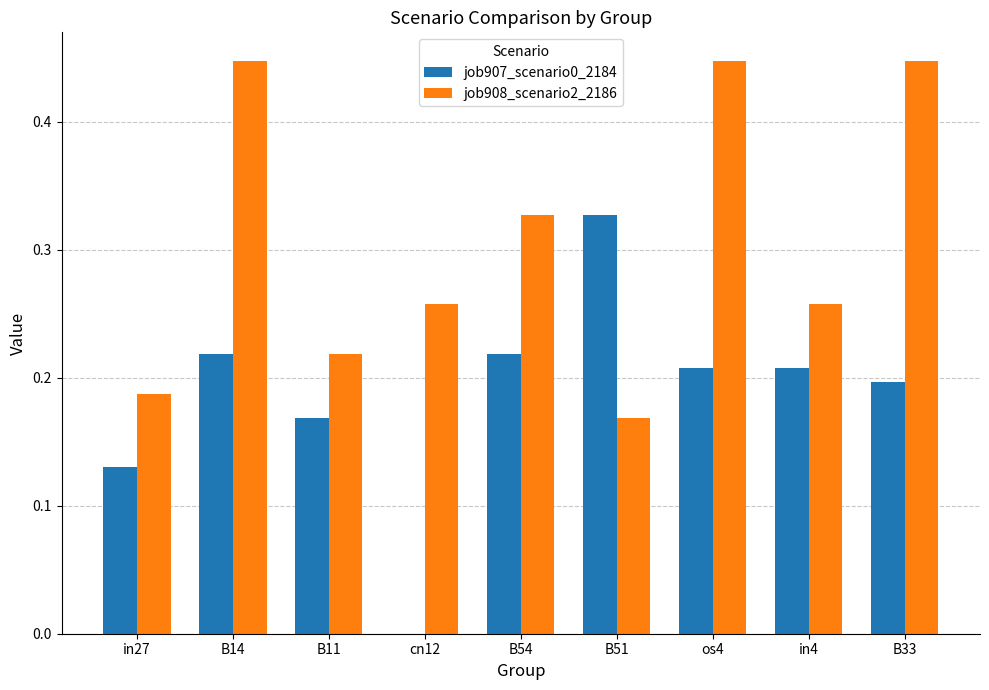

Is it true that job907_scenario0_2184 equals 0.1 at B33?

False